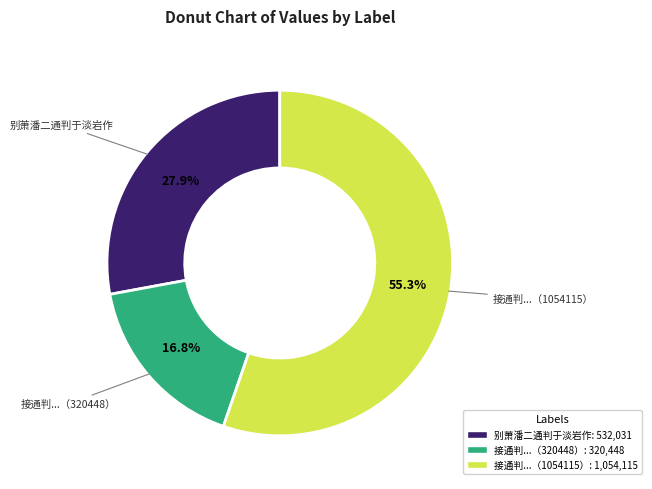

How many segments does this pie chart have?

3